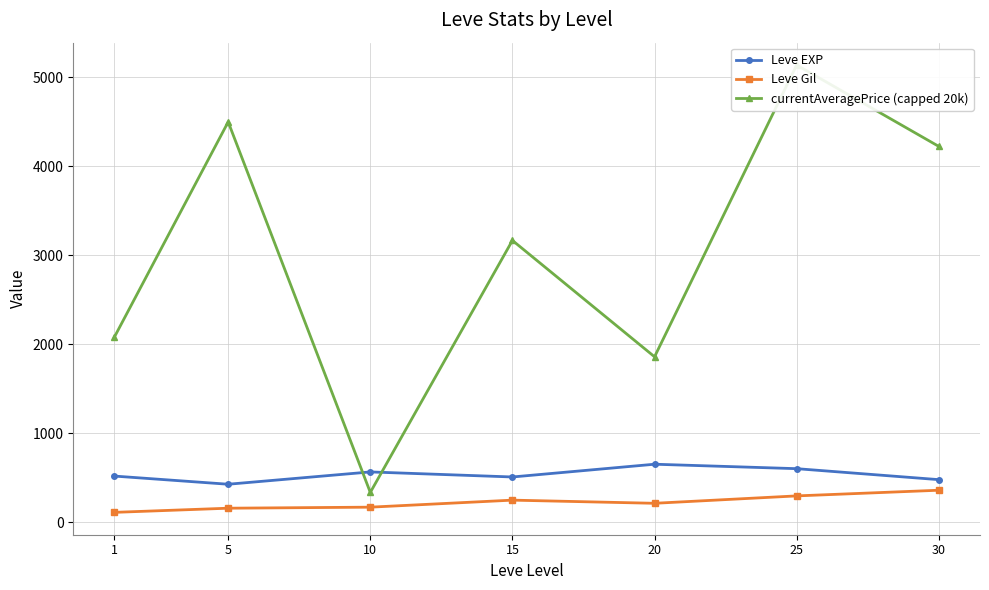

Reading left to right, extract all data points from this chart.

Leve EXP: 1=520.0	5=428.3	10=566.7	15=510.0	20=653.3	25=603.3	30=480.0
Leve Gil: 1=112.3	5=159.0	10=170.7	15=249.7	20=214.2	25=297.3	30=361.0
currentAveragePrice (capped 20k): 1=2084.5	5=4500.5	10=336.5	15=3168.5	20=1860.8	25=5140.0	30=4225.5